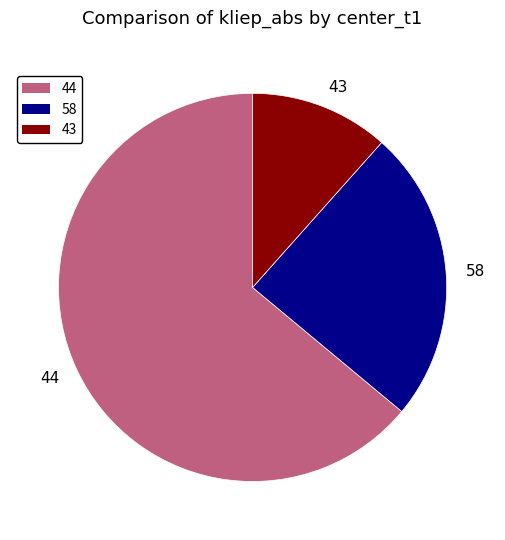

Is it true that 58 is 13% of the pie?

False